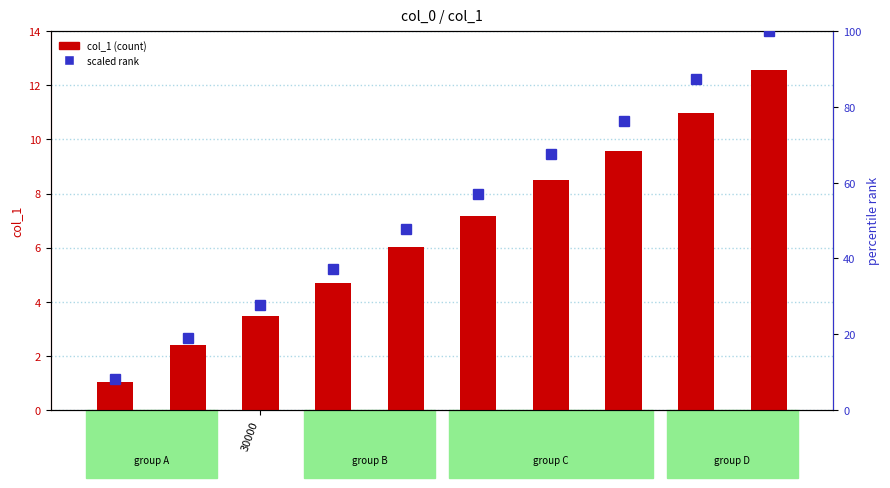

What is the value of the scaled rank bar at the 2nd from the left?

19.0